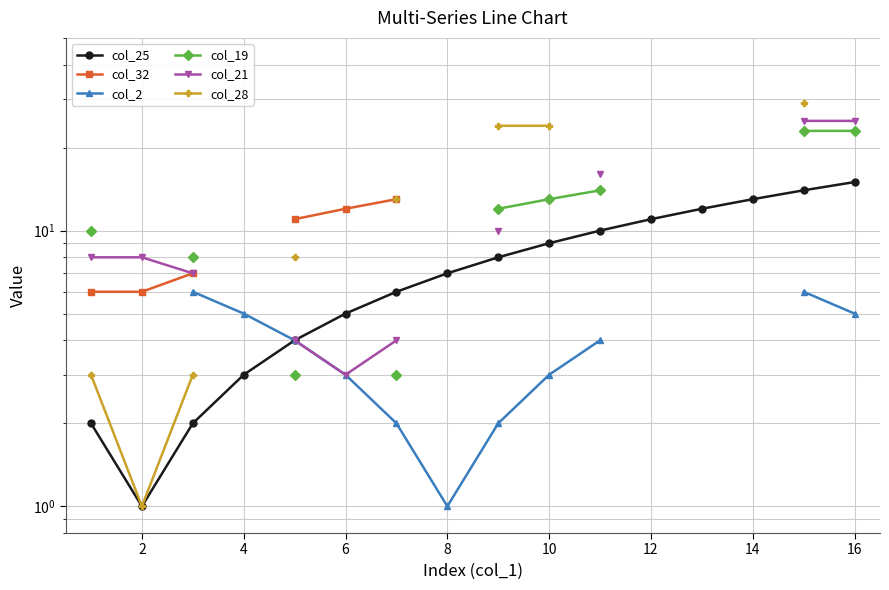

Is this an area chart (filled region under the line)?

No